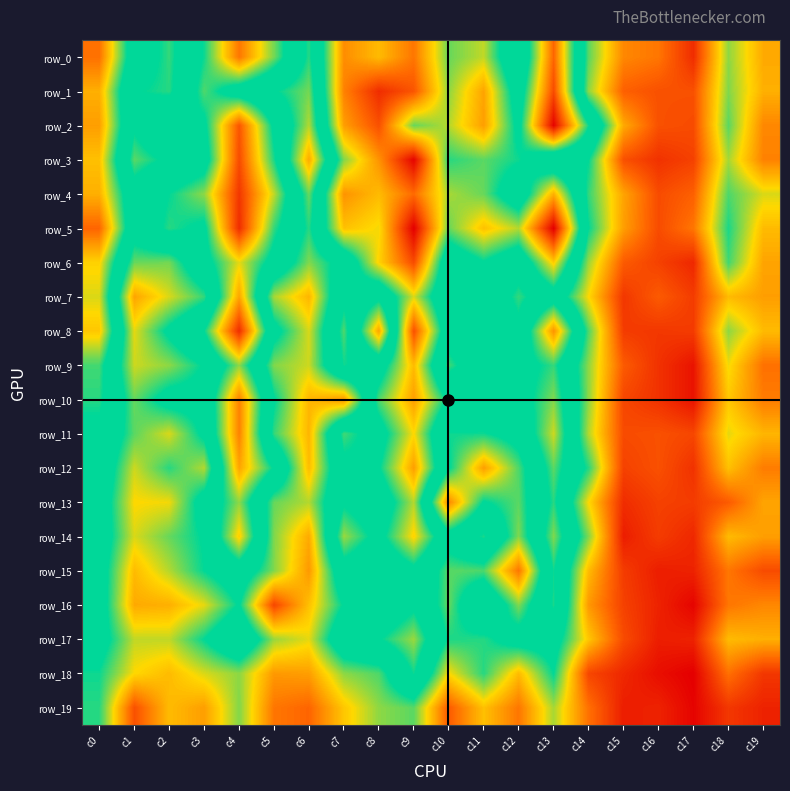

What is the difference between the row_2 values at c3 and c14?

4